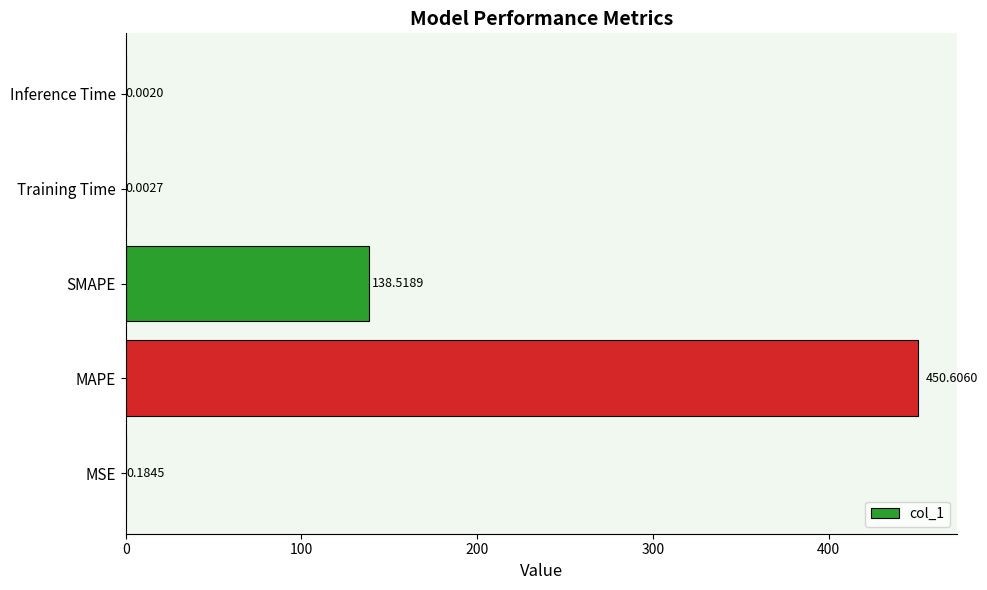

Where is the data nearest to the value 225?

SMAPE